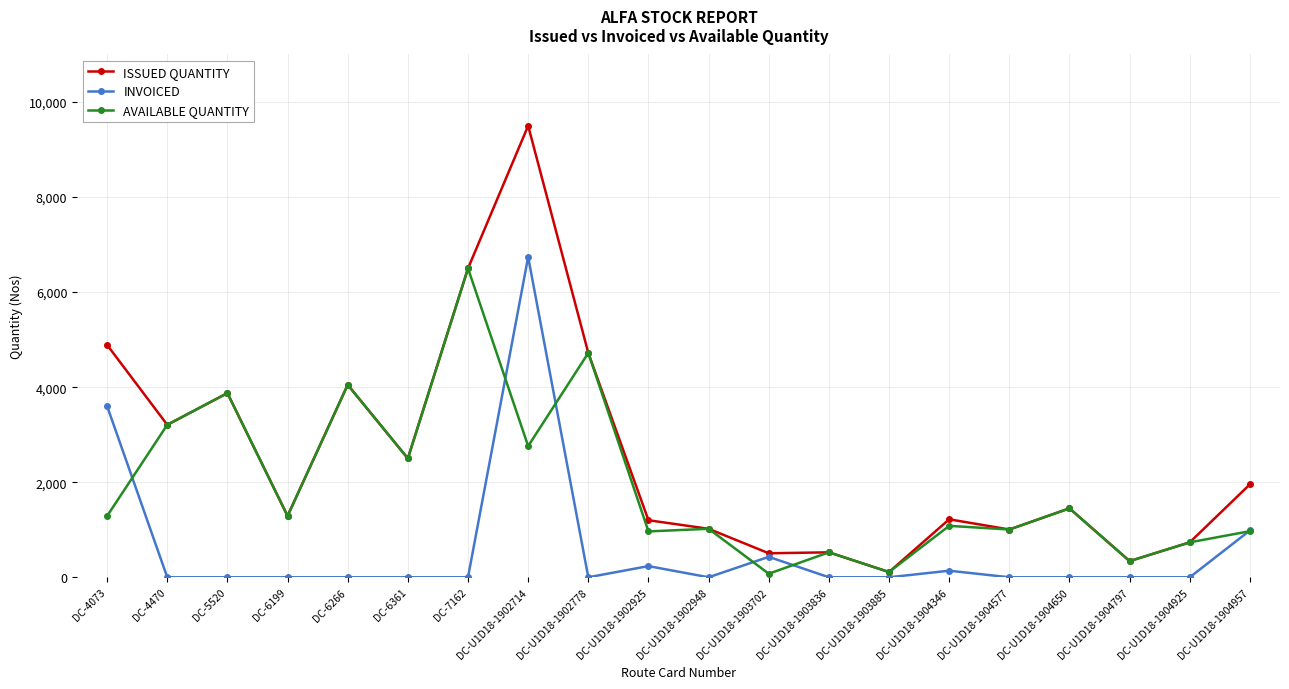

At which label does ISSUED QUANTITY reach its peak?

DC-U1D18-1902714